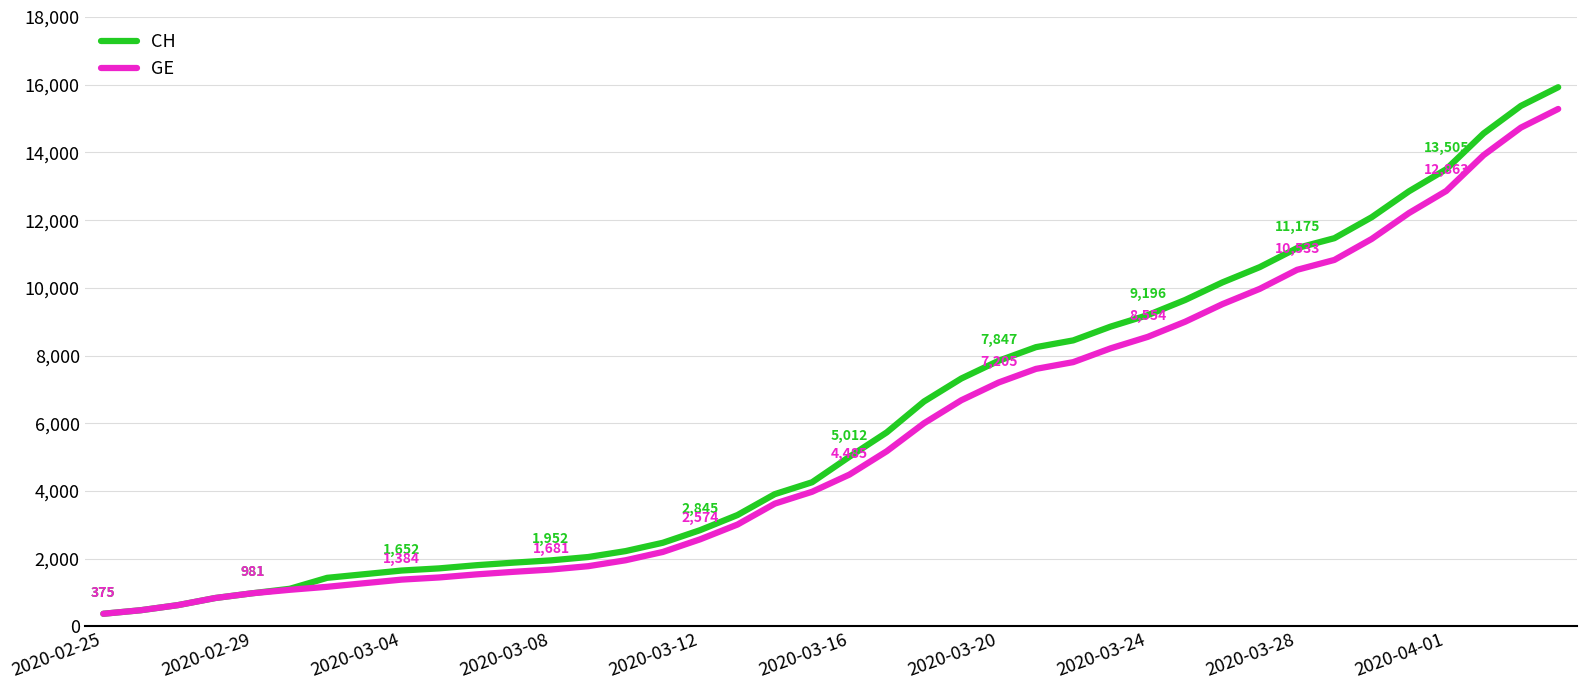

What is the highest value of the GE series?

15284